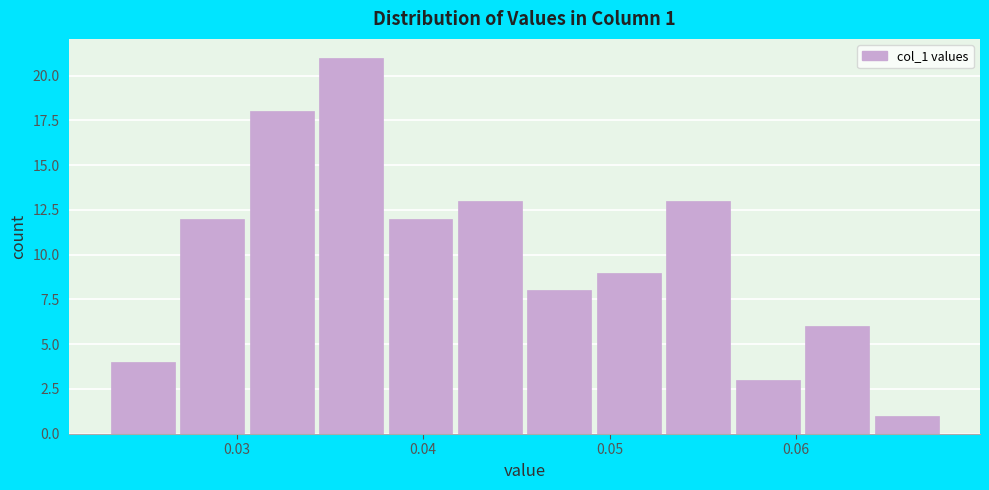

Read against the x-axis, roughly where is the centre of the tallest bar?

0.036